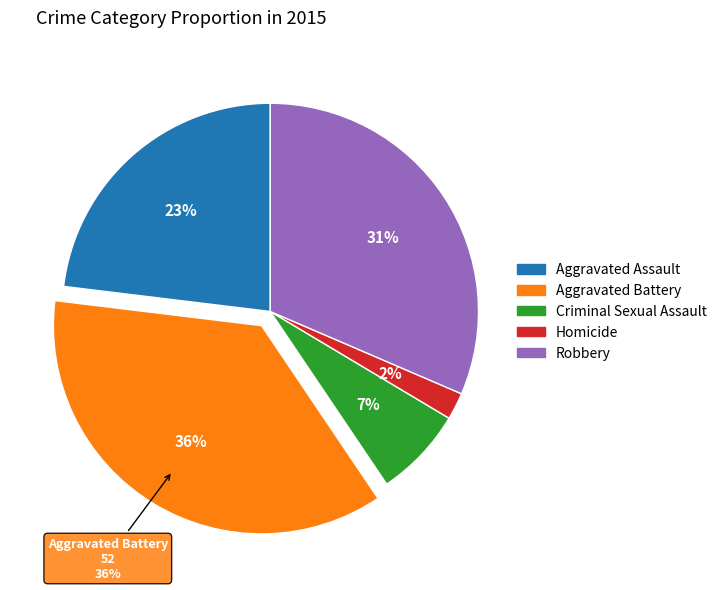

What portion of the pie excludes Aggravated Battery?

63.6%